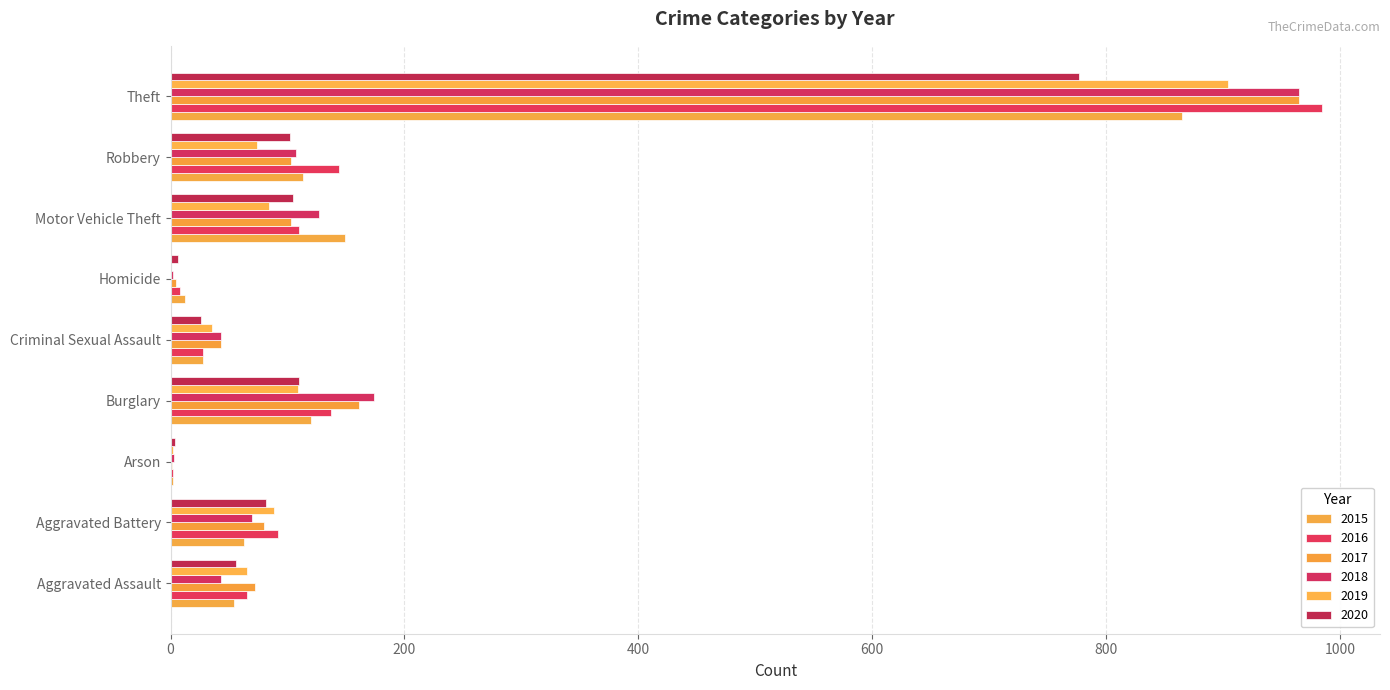

What is the sum of the 2016 values at Motor Vehicle Theft and Criminal Sexual Assault?

138